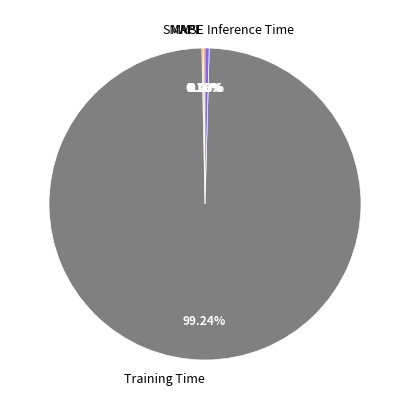

What is the majority slice?

Training Time